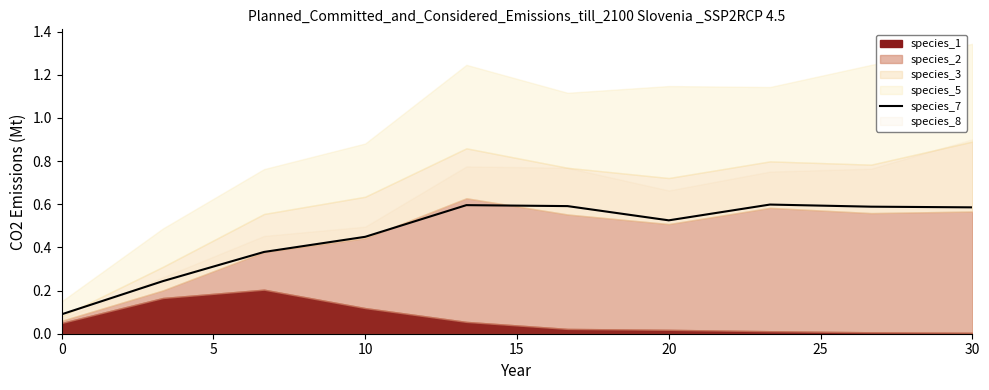

What is the difference between the maximum and second lowest values?

0.4